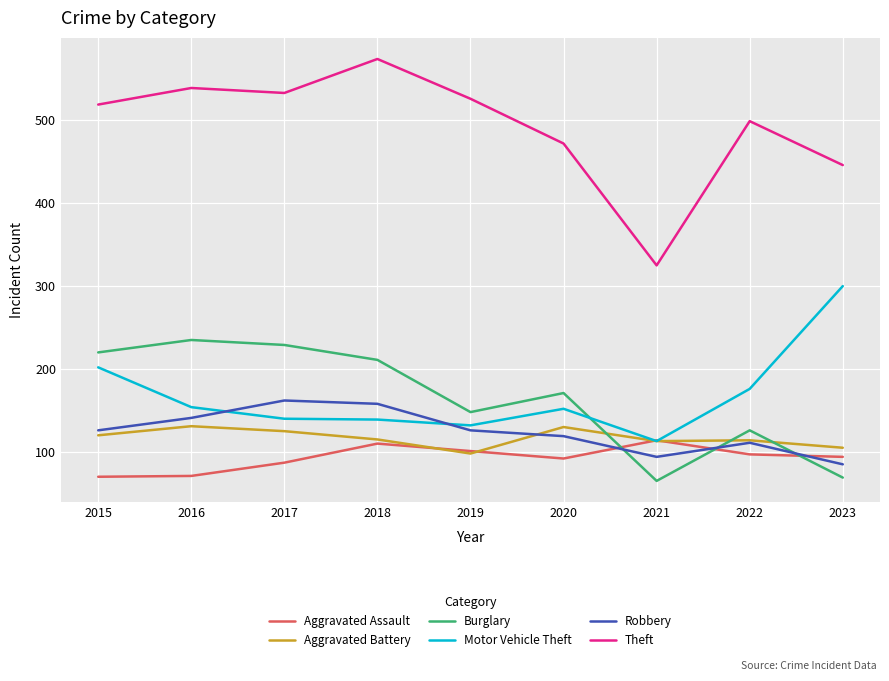

What is the maximum value shown in the chart?

574